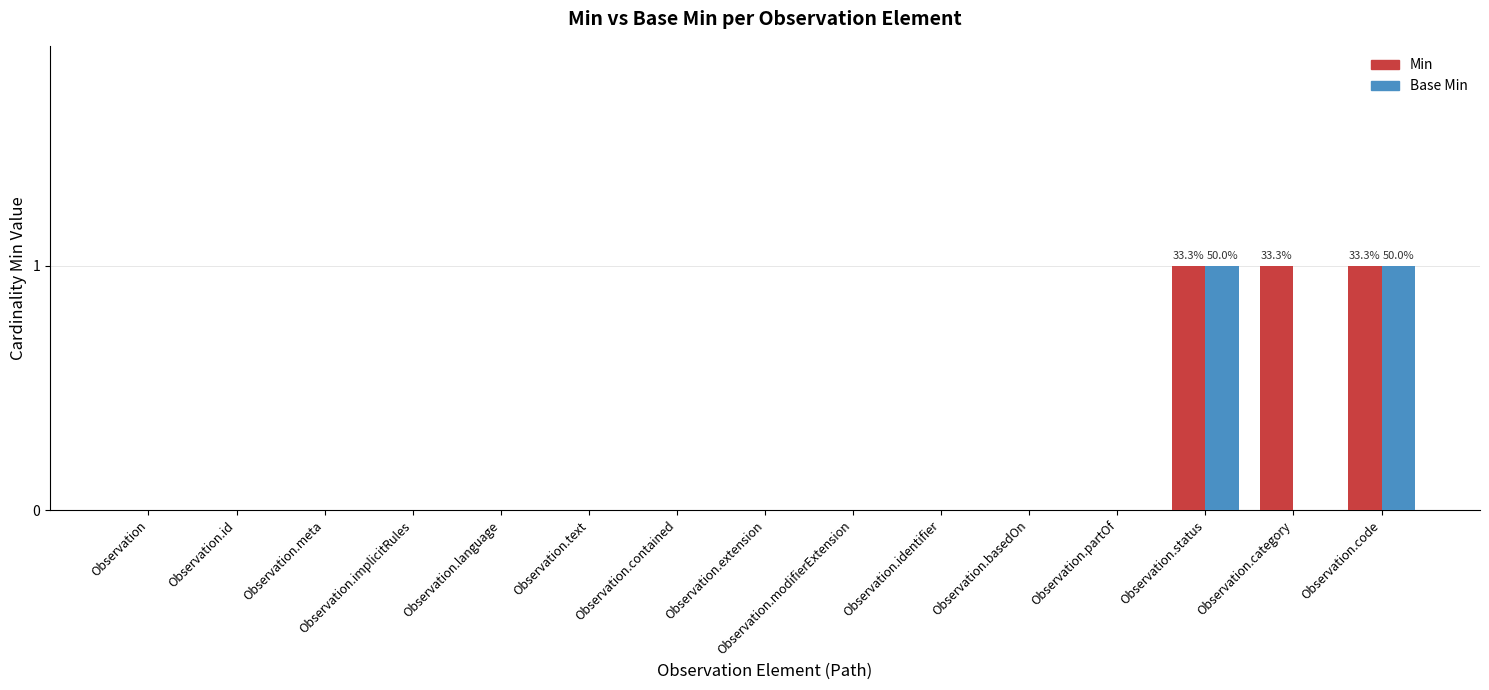

True or false: Min has a value of 0 at Observation.basedOn.

True